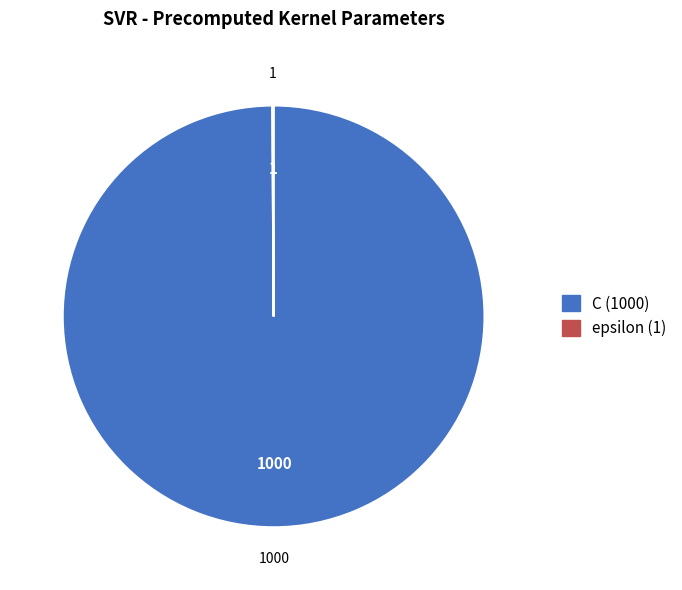

What is the largest slice in the pie chart?

C